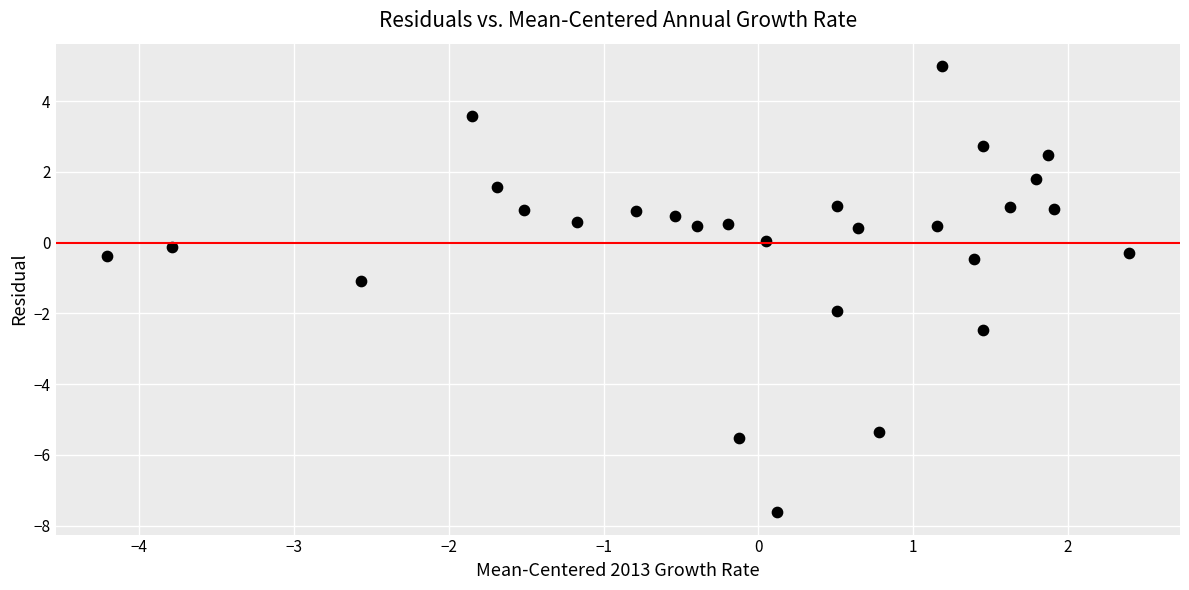

What is the range of X values (max minus min)?

6.6